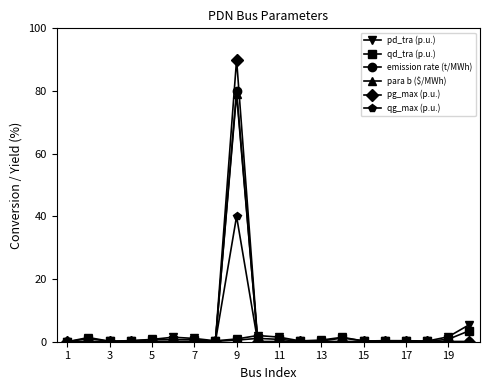

True or false: pd_tra (p.u.) has more than 2 interior local peaks.

True